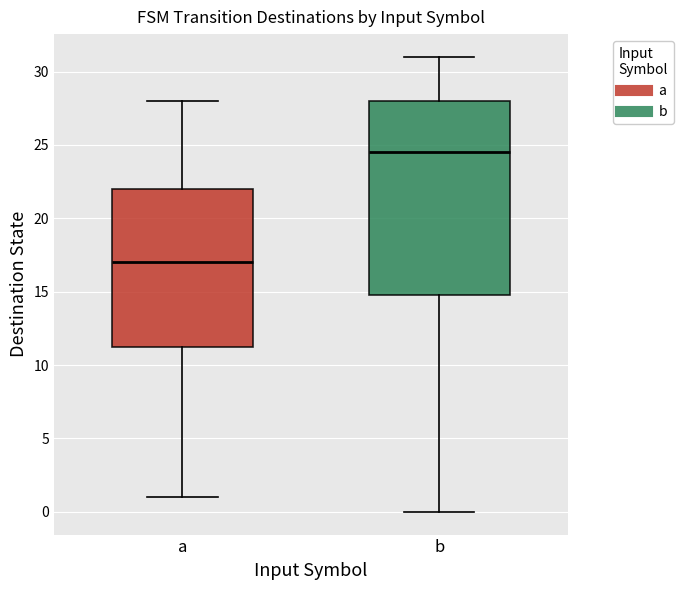

Comparing the boxes themselves (not the whiskers), which one is the tallest?

b